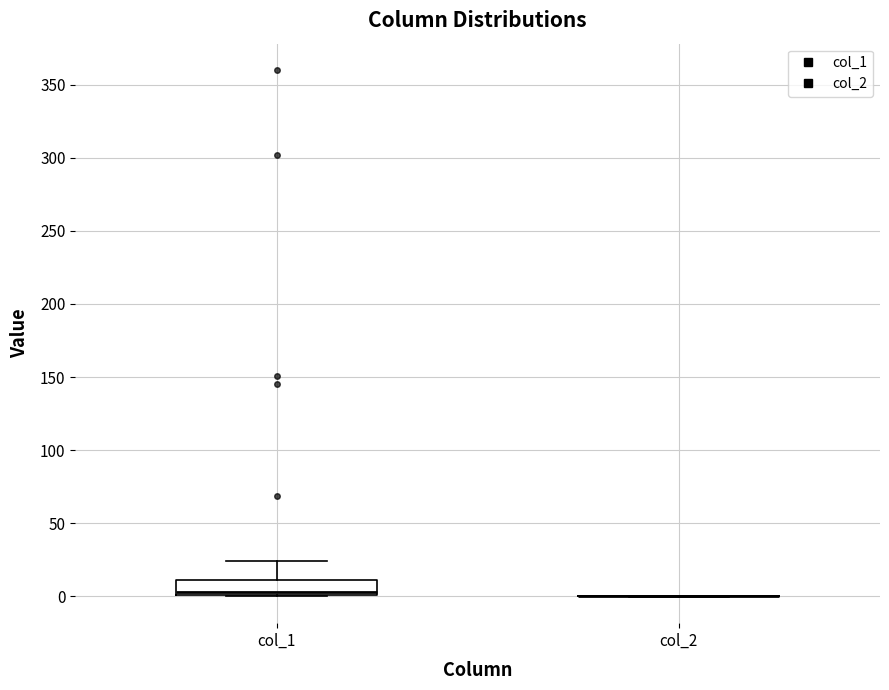

Reading left to right, read every box against the y-axis: the position of its median line, the range the box covers, and the ends of its whiskers. The values are not printed on the chart, so give them approximately, as read against the axis.

col_1: median 5, box 0 to 10, whiskers 0 to 25
col_2: box collapsed to a line at 0, whiskers 0 to 0